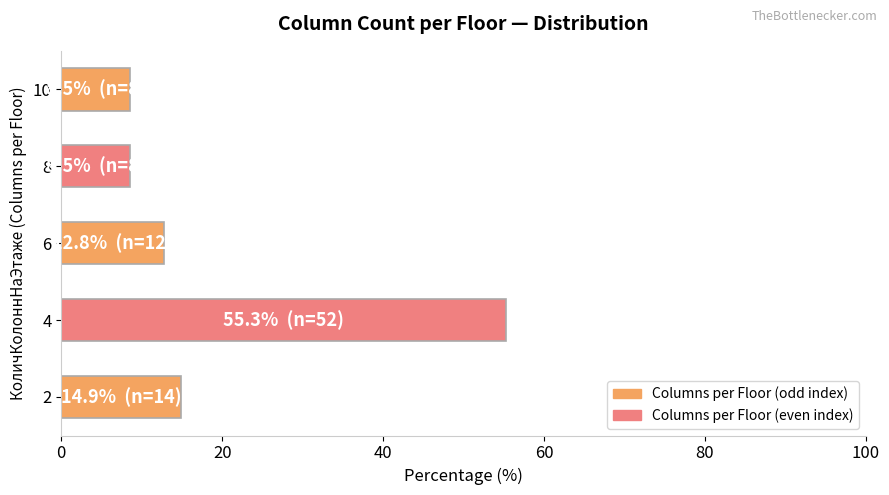

The value at 8 is 2.3. True or false?

False